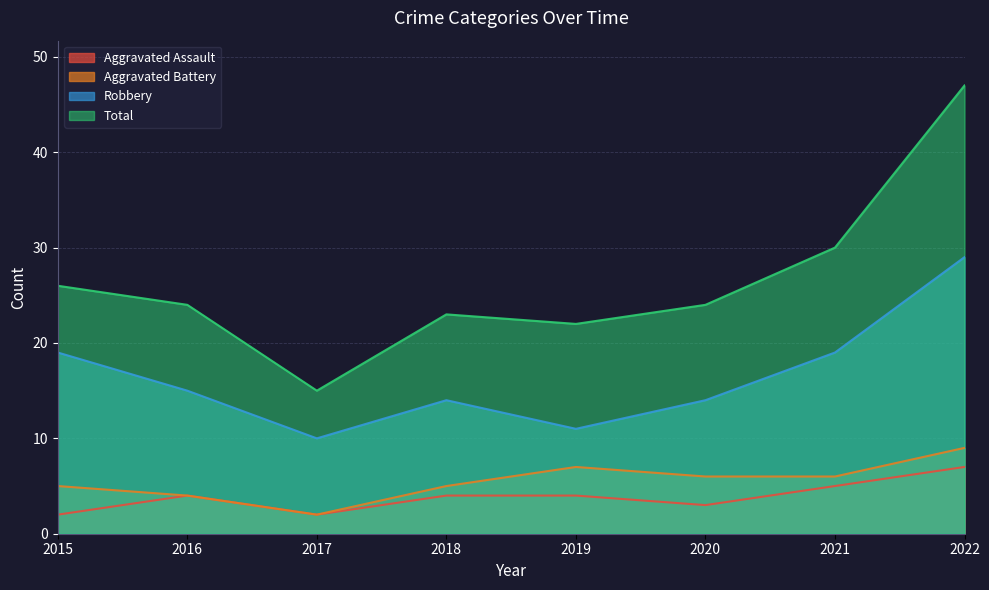

What is the difference between the Aggravated Assault values at 2017 and 2018?

2